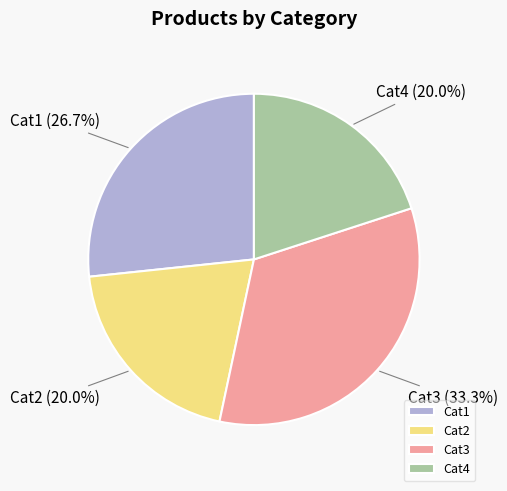

Combined, what portion of the pie is Cat2 and Cat3?

53.3%